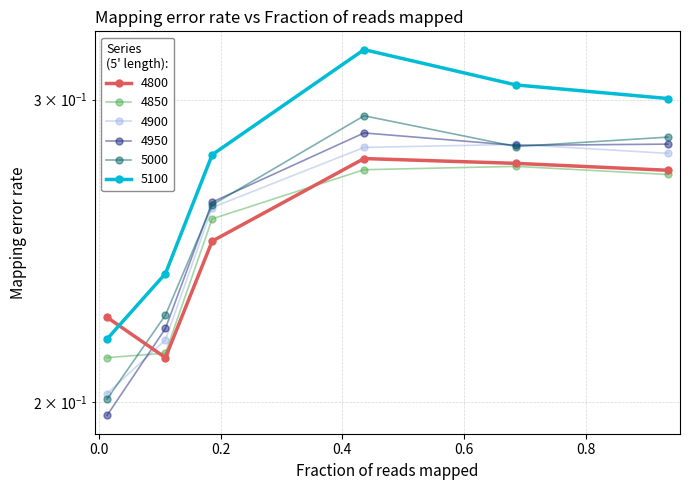

How many lines are shown in the chart?

6